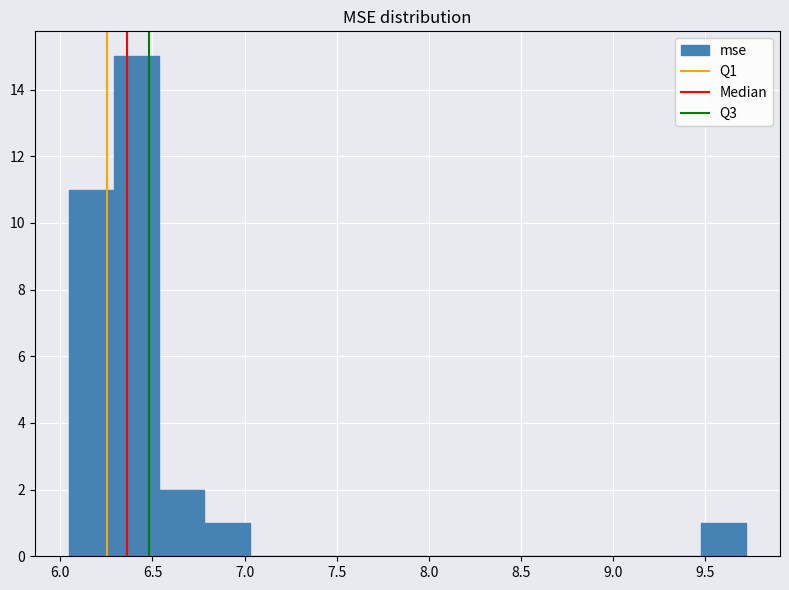

Reading left to right, list every bar in this chart as the range it spans on the x-axis followed by its height. Neither the bar edges nor the heights are printed on the chart, so give them approximately, as read against the axes.

6.05 to 6.30: 11
6.30 to 6.55: 15
6.55 to 6.80: 2
6.80 to 7.05: 1
7.05 to 7.25: 0
7.25 to 7.50: 0
7.50 to 7.75: 0
7.75 to 8.00: 0
8.00 to 8.25: 0
8.25 to 8.50: 0
8.50 to 8.75: 0
8.75 to 9.00: 0
9.00 to 9.25: 0
9.25 to 9.50: 0
9.50 to 9.70: 1